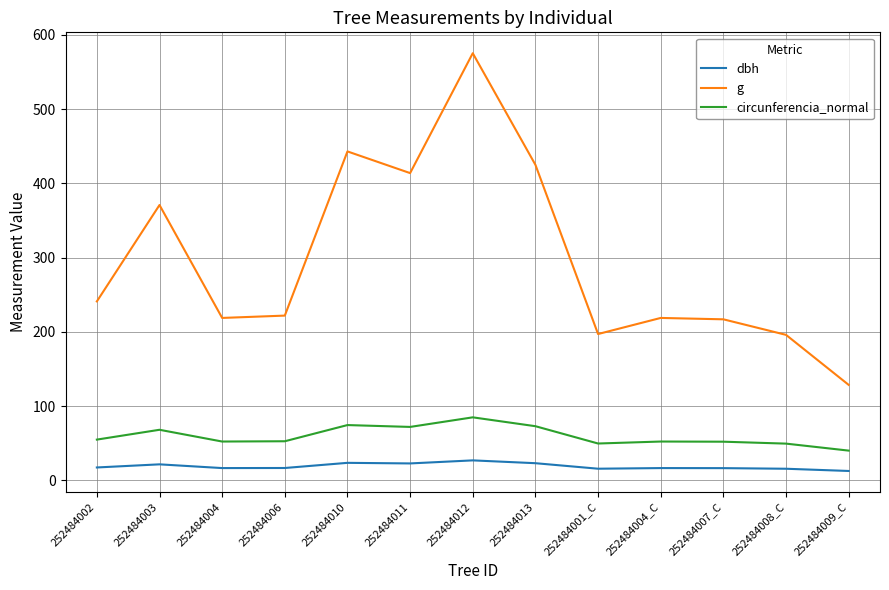

True or false: circunferencia_normal and g cross at least once.

False